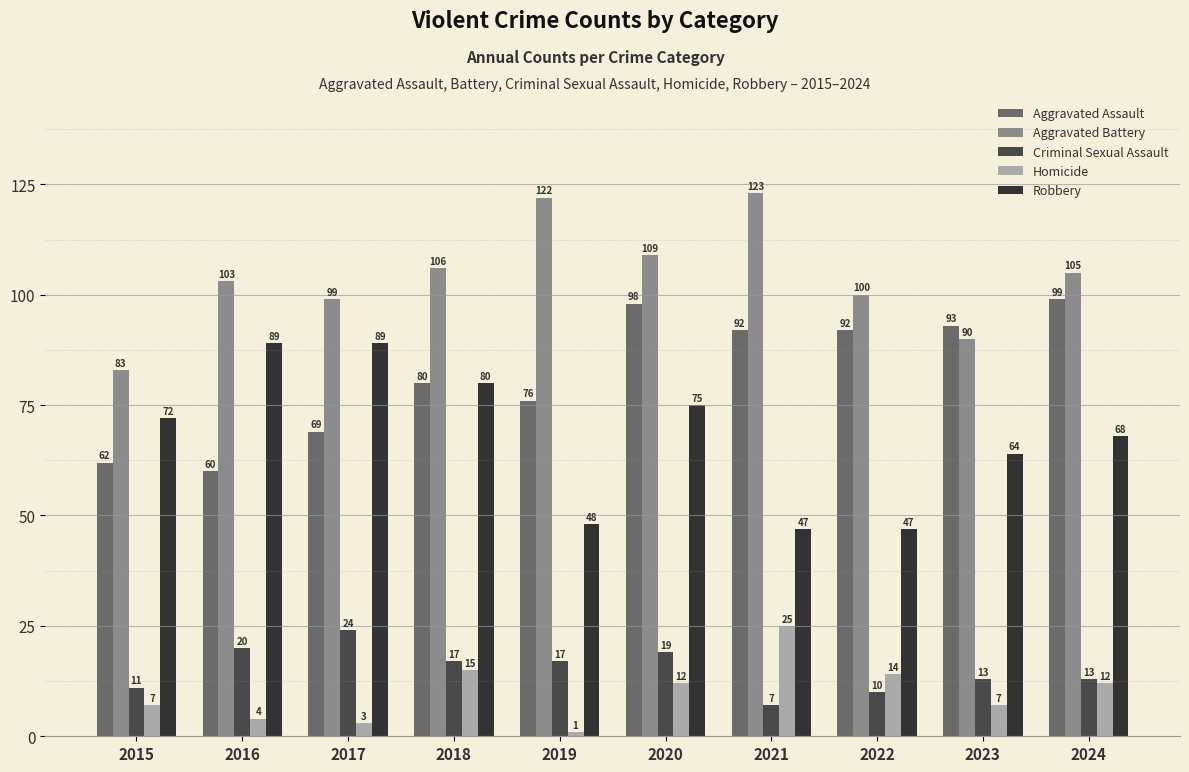

Is the value of Robbery at 2017 greater than the value of Aggravated Battery at 2021?

No